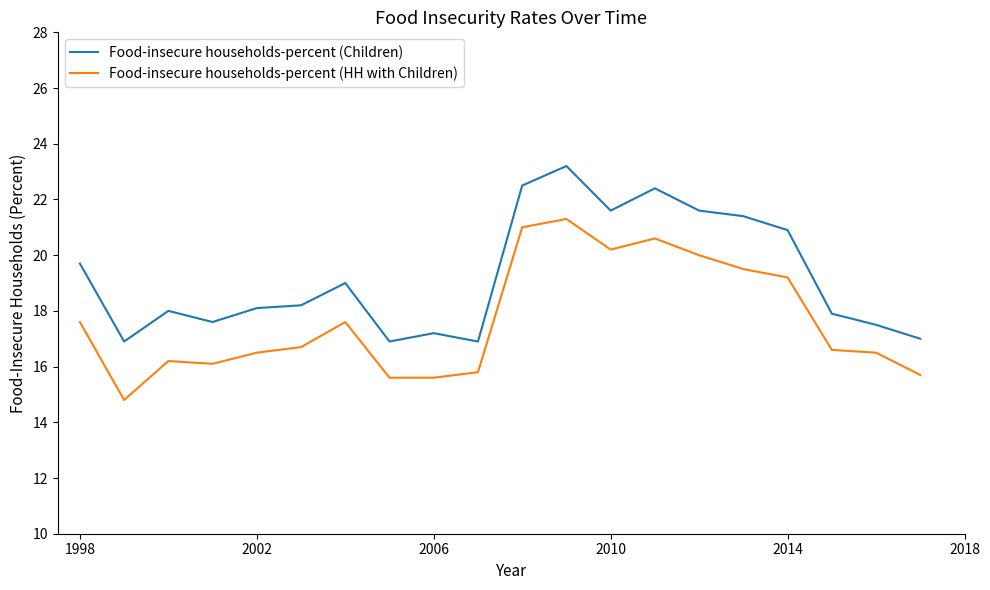

What is the difference between the maximum and minimum values in the Food-insecure households-percent (HH with Children) series?

6.5